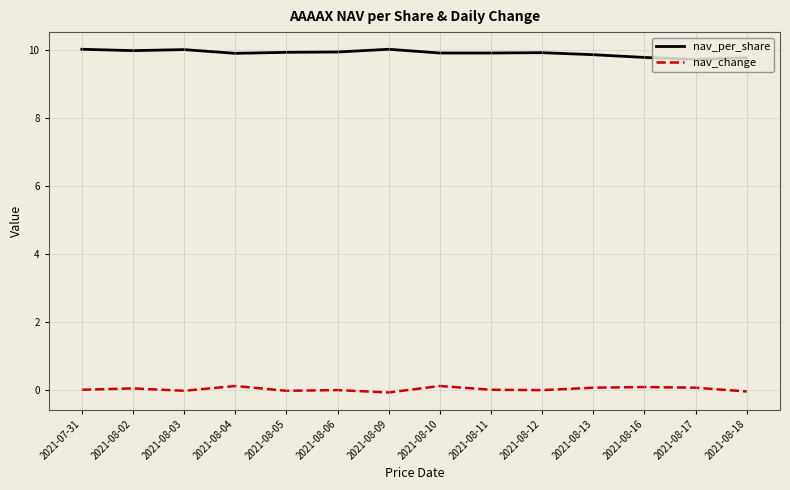

What is the maximum value shown in the chart?

10.0